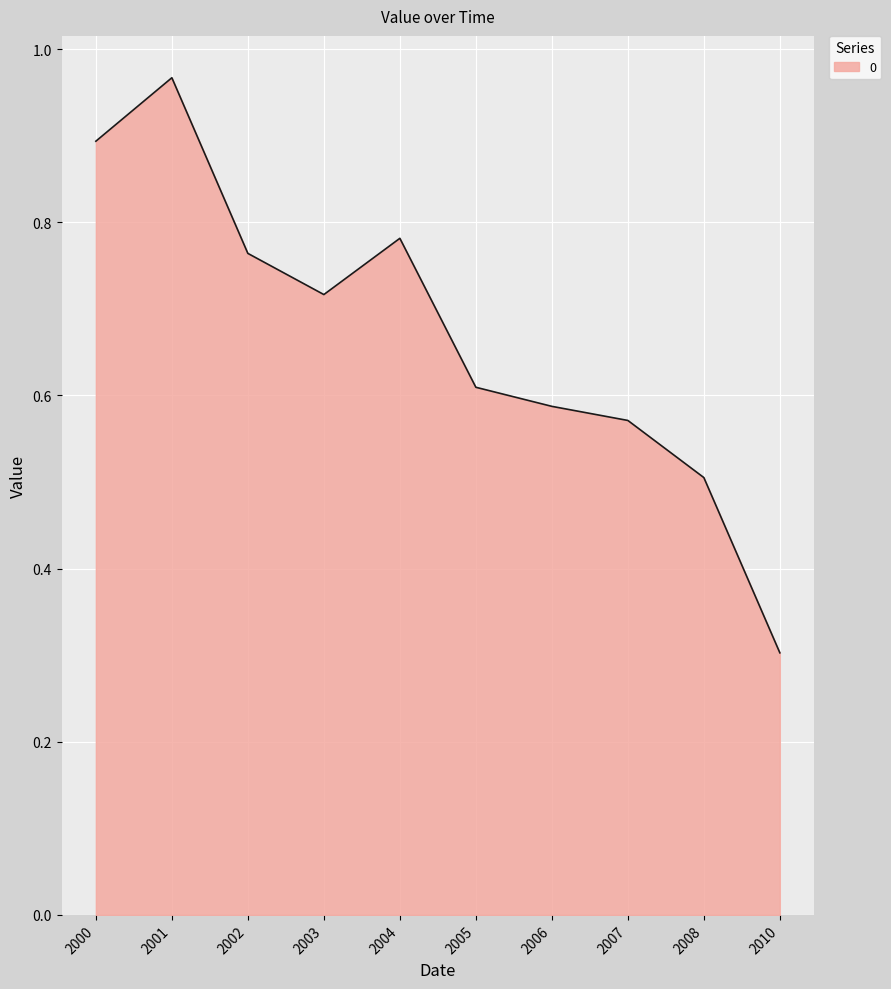

What is the difference between the values at 2003 and 2010?

0.4